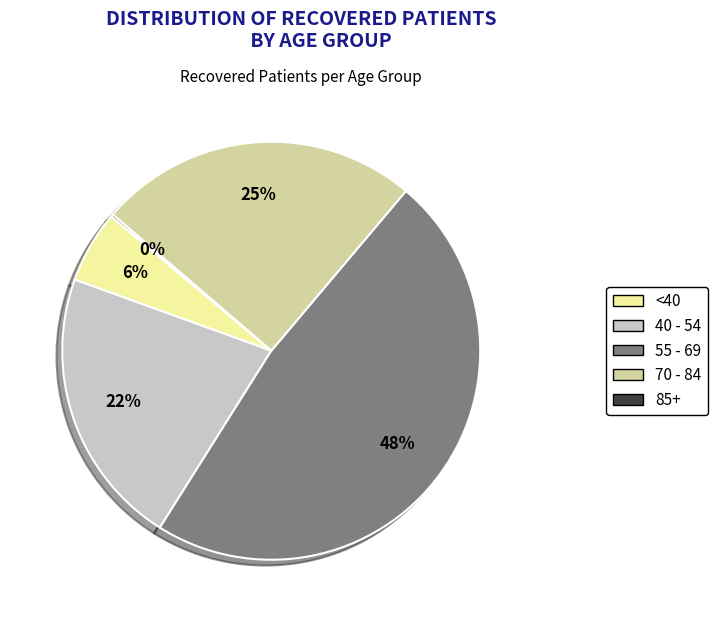

Does any single category account for the majority?

No